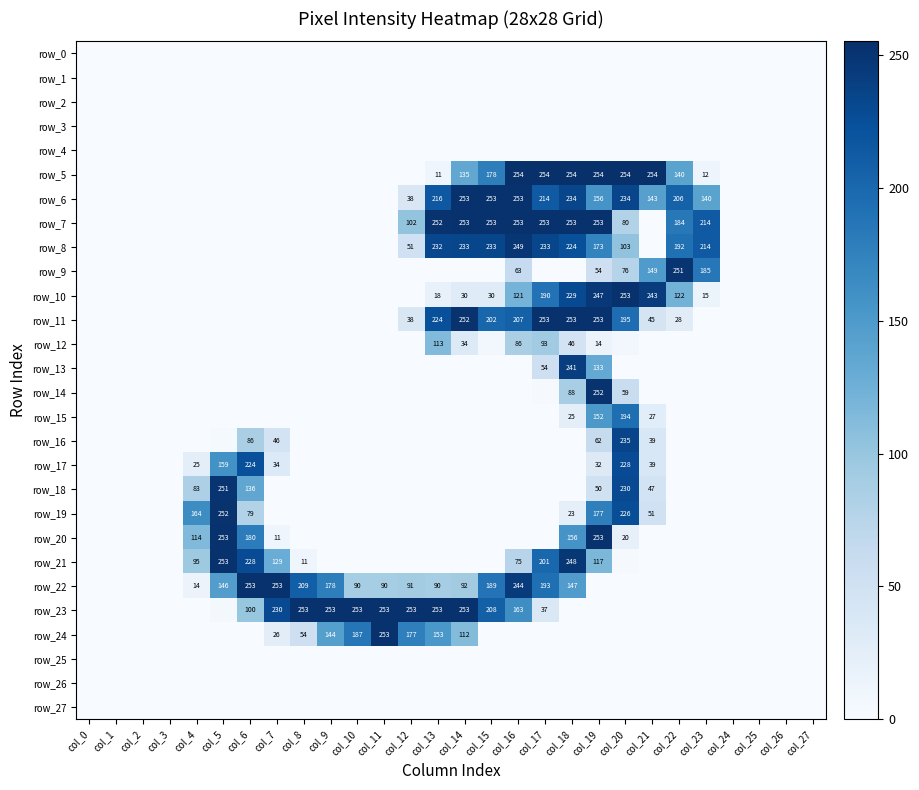

Reading right to left, what are all the values shown in this chart?

row_0: col_27=0	col_26=0	col_25=0	col_24=0	col_23=0	col_22=0	col_21=0	col_20=0	col_19=0	col_18=0	col_17=0	col_16=0	col_15=0	col_14=0	col_13=0	col_12=0	col_11=0	col_10=0	col_9=0	col_8=0	col_7=0	col_6=0	col_5=0	col_4=0	col_3=0	col_2=0	col_1=0	col_0=0
row_1: col_27=0	col_26=0	col_25=0	col_24=0	col_23=0	col_22=0	col_21=0	col_20=0	col_19=0	col_18=0	col_17=0	col_16=0	col_15=0	col_14=0	col_13=0	col_12=0	col_11=0	col_10=0	col_9=0	col_8=0	col_7=0	col_6=0	col_5=0	col_4=0	col_3=0	col_2=0	col_1=0	col_0=0
row_2: col_27=0	col_26=0	col_25=0	col_24=0	col_23=0	col_22=0	col_21=0	col_20=0	col_19=0	col_18=0	col_17=0	col_16=0	col_15=0	col_14=0	col_13=0	col_12=0	col_11=0	col_10=0	col_9=0	col_8=0	col_7=0	col_6=0	col_5=0	col_4=0	col_3=0	col_2=0	col_1=0	col_0=0
row_3: col_27=0	col_26=0	col_25=0	col_24=0	col_23=0	col_22=0	col_21=0	col_20=0	col_19=0	col_18=0	col_17=0	col_16=0	col_15=0	col_14=0	col_13=0	col_12=0	col_11=0	col_10=0	col_9=0	col_8=0	col_7=0	col_6=0	col_5=0	col_4=0	col_3=0	col_2=0	col_1=0	col_0=0
row_4: col_27=0	col_26=0	col_25=0	col_24=0	col_23=0	col_22=0	col_21=0	col_20=0	col_19=0	col_18=0	col_17=0	col_16=0	col_15=0	col_14=0	col_13=0	col_12=0	col_11=0	col_10=0	col_9=0	col_8=0	col_7=0	col_6=0	col_5=0	col_4=0	col_3=0	col_2=0	col_1=0	col_0=0
row_5: col_27=0	col_26=0	col_25=0	col_24=0	col_23=12	col_22=140	col_21=254	col_20=254	col_19=254	col_18=254	col_17=254	col_16=254	col_15=178	col_14=135	col_13=11	col_12=0	col_11=0	col_10=0	col_9=0	col_8=0	col_7=0	col_6=0	col_5=0	col_4=0	col_3=0	col_2=0	col_1=0	col_0=0
row_6: col_27=0	col_26=0	col_25=0	col_24=0	col_23=140	col_22=206	col_21=143	col_20=234	col_19=156	col_18=234	col_17=214	col_16=253	col_15=253	col_14=253	col_13=216	col_12=38	col_11=0	col_10=0	col_9=0	col_8=0	col_7=0	col_6=0	col_5=0	col_4=0	col_3=0	col_2=0	col_1=0	col_0=0
row_7: col_27=0	col_26=0	col_25=0	col_24=0	col_23=214	col_22=184	col_21=0	col_20=80	col_19=253	col_18=253	col_17=253	col_16=253	col_15=253	col_14=253	col_13=252	col_12=102	col_11=0	col_10=0	col_9=0	col_8=0	col_7=0	col_6=0	col_5=0	col_4=0	col_3=0	col_2=0	col_1=0	col_0=0
row_8: col_27=0	col_26=0	col_25=0	col_24=0	col_23=214	col_22=192	col_21=0	col_20=103	col_19=173	col_18=224	col_17=233	col_16=249	col_15=233	col_14=233	col_13=232	col_12=51	col_11=0	col_10=0	col_9=0	col_8=0	col_7=0	col_6=0	col_5=0	col_4=0	col_3=0	col_2=0	col_1=0	col_0=0
row_9: col_27=0	col_26=0	col_25=0	col_24=0	col_23=185	col_22=251	col_21=149	col_20=76	col_19=54	col_18=0	col_17=0	col_16=63	col_15=0	col_14=0	col_13=0	col_12=0	col_11=0	col_10=0	col_9=0	col_8=0	col_7=0	col_6=0	col_5=0	col_4=0	col_3=0	col_2=0	col_1=0	col_0=0
row_10: col_27=0	col_26=0	col_25=0	col_24=0	col_23=15	col_22=122	col_21=243	col_20=253	col_19=247	col_18=229	col_17=190	col_16=121	col_15=30	col_14=30	col_13=18	col_12=0	col_11=0	col_10=0	col_9=0	col_8=0	col_7=0	col_6=0	col_5=0	col_4=0	col_3=0	col_2=0	col_1=0	col_0=0
row_11: col_27=0	col_26=0	col_25=0	col_24=0	col_23=0	col_22=28	col_21=45	col_20=195	col_19=253	col_18=253	col_17=253	col_16=207	col_15=202	col_14=252	col_13=224	col_12=38	col_11=0	col_10=0	col_9=0	col_8=0	col_7=0	col_6=0	col_5=0	col_4=0	col_3=0	col_2=0	col_1=0	col_0=0
row_12: col_27=0	col_26=0	col_25=0	col_24=0	col_23=0	col_22=0	col_21=0	col_20=7	col_19=14	col_18=46	col_17=93	col_16=86	col_15=6	col_14=34	col_13=113	col_12=0	col_11=0	col_10=0	col_9=0	col_8=0	col_7=0	col_6=0	col_5=0	col_4=0	col_3=0	col_2=0	col_1=0	col_0=0
row_13: col_27=0	col_26=0	col_25=0	col_24=0	col_23=0	col_22=0	col_21=0	col_20=0	col_19=133	col_18=241	col_17=54	col_16=0	col_15=0	col_14=0	col_13=0	col_12=0	col_11=0	col_10=0	col_9=0	col_8=0	col_7=0	col_6=0	col_5=0	col_4=0	col_3=0	col_2=0	col_1=0	col_0=0
row_14: col_27=0	col_26=0	col_25=0	col_24=0	col_23=0	col_22=0	col_21=0	col_20=59	col_19=252	col_18=88	col_17=2	col_16=0	col_15=0	col_14=0	col_13=0	col_12=0	col_11=0	col_10=0	col_9=0	col_8=0	col_7=0	col_6=0	col_5=0	col_4=0	col_3=0	col_2=0	col_1=0	col_0=0
row_15: col_27=0	col_26=0	col_25=0	col_24=0	col_23=0	col_22=0	col_21=27	col_20=194	col_19=152	col_18=25	col_17=0	col_16=0	col_15=0	col_14=0	col_13=0	col_12=0	col_11=0	col_10=0	col_9=0	col_8=0	col_7=0	col_6=0	col_5=0	col_4=0	col_3=0	col_2=0	col_1=0	col_0=0
row_16: col_27=0	col_26=0	col_25=0	col_24=0	col_23=0	col_22=0	col_21=39	col_20=235	col_19=62	col_18=0	col_17=0	col_16=0	col_15=0	col_14=0	col_13=0	col_12=0	col_11=0	col_10=0	col_9=0	col_8=0	col_7=46	col_6=86	col_5=3	col_4=0	col_3=0	col_2=0	col_1=0	col_0=0
row_17: col_27=0	col_26=0	col_25=0	col_24=0	col_23=0	col_22=0	col_21=39	col_20=228	col_19=32	col_18=0	col_17=0	col_16=0	col_15=0	col_14=0	col_13=0	col_12=0	col_11=0	col_10=0	col_9=0	col_8=0	col_7=34	col_6=224	col_5=159	col_4=25	col_3=0	col_2=0	col_1=0	col_0=0
row_18: col_27=0	col_26=0	col_25=0	col_24=0	col_23=0	col_22=0	col_21=47	col_20=230	col_19=50	col_18=0	col_17=0	col_16=0	col_15=0	col_14=0	col_13=0	col_12=0	col_11=0	col_10=0	col_9=0	col_8=0	col_7=0	col_6=136	col_5=251	col_4=83	col_3=0	col_2=0	col_1=0	col_0=0
row_19: col_27=0	col_26=0	col_25=0	col_24=0	col_23=0	col_22=0	col_21=51	col_20=226	col_19=177	col_18=23	col_17=0	col_16=0	col_15=0	col_14=0	col_13=0	col_12=0	col_11=0	col_10=0	col_9=0	col_8=0	col_7=0	col_6=79	col_5=252	col_4=164	col_3=0	col_2=0	col_1=0	col_0=0
row_20: col_27=0	col_26=0	col_25=0	col_24=0	col_23=0	col_22=0	col_21=0	col_20=20	col_19=253	col_18=156	col_17=0	col_16=0	col_15=0	col_14=0	col_13=0	col_12=0	col_11=0	col_10=0	col_9=0	col_8=0	col_7=11	col_6=180	col_5=253	col_4=114	col_3=0	col_2=0	col_1=0	col_0=0
row_21: col_27=0	col_26=0	col_25=0	col_24=0	col_23=0	col_22=0	col_21=0	col_20=2	col_19=117	col_18=248	col_17=201	col_16=75	col_15=0	col_14=0	col_13=0	col_12=0	col_11=0	col_10=0	col_9=0	col_8=11	col_7=129	col_6=228	col_5=253	col_4=95	col_3=0	col_2=0	col_1=0	col_0=0
row_22: col_27=0	col_26=0	col_25=0	col_24=0	col_23=0	col_22=0	col_21=0	col_20=0	col_19=0	col_18=147	col_17=193	col_16=244	col_15=189	col_14=92	col_13=90	col_12=91	col_11=90	col_10=90	col_9=178	col_8=209	col_7=253	col_6=253	col_5=146	col_4=14	col_3=0	col_2=0	col_1=0	col_0=0
row_23: col_27=0	col_26=0	col_25=0	col_24=0	col_23=0	col_22=0	col_21=0	col_20=0	col_19=0	col_18=0	col_17=37	col_16=163	col_15=208	col_14=253	col_13=253	col_12=253	col_11=253	col_10=253	col_9=253	col_8=253	col_7=230	col_6=100	col_5=4	col_4=0	col_3=0	col_2=0	col_1=0	col_0=0
row_24: col_27=0	col_26=0	col_25=0	col_24=0	col_23=0	col_22=0	col_21=0	col_20=0	col_19=0	col_18=0	col_17=0	col_16=0	col_15=0	col_14=112	col_13=153	col_12=177	col_11=253	col_10=187	col_9=144	col_8=54	col_7=26	col_6=0	col_5=0	col_4=0	col_3=0	col_2=0	col_1=0	col_0=0
row_25: col_27=0	col_26=0	col_25=0	col_24=0	col_23=0	col_22=0	col_21=0	col_20=0	col_19=0	col_18=0	col_17=0	col_16=0	col_15=0	col_14=0	col_13=0	col_12=0	col_11=0	col_10=0	col_9=0	col_8=0	col_7=0	col_6=0	col_5=0	col_4=0	col_3=0	col_2=0	col_1=0	col_0=0
row_26: col_27=0	col_26=0	col_25=0	col_24=0	col_23=0	col_22=0	col_21=0	col_20=0	col_19=0	col_18=0	col_17=0	col_16=0	col_15=0	col_14=0	col_13=0	col_12=0	col_11=0	col_10=0	col_9=0	col_8=0	col_7=0	col_6=0	col_5=0	col_4=0	col_3=0	col_2=0	col_1=0	col_0=0
row_27: col_27=0	col_26=0	col_25=0	col_24=0	col_23=0	col_22=0	col_21=0	col_20=0	col_19=0	col_18=0	col_17=0	col_16=0	col_15=0	col_14=0	col_13=0	col_12=0	col_11=0	col_10=0	col_9=0	col_8=0	col_7=0	col_6=0	col_5=0	col_4=0	col_3=0	col_2=0	col_1=0	col_0=0